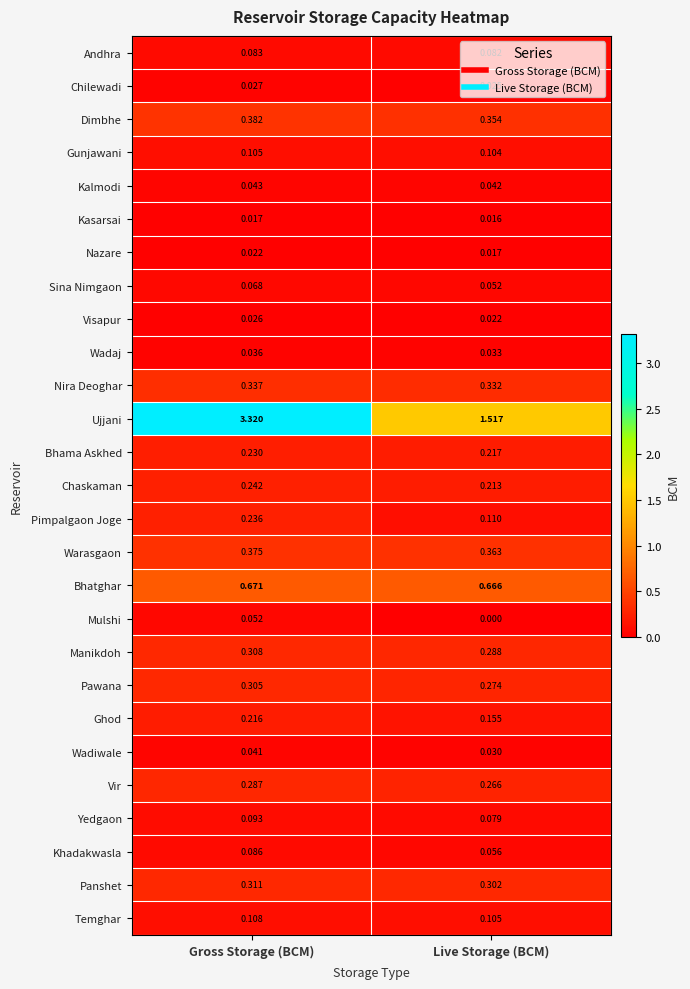

Rank the series at Gross Storage (BCM) from highest to lowest value.

Ujjani, Bhatghar, Dimbhe, Warasgaon, Nira Deoghar, Panshet, Manikdoh, Pawana, Vir, Chaskaman, Pimpalgaon Joge, Bhama Askhed, Ghod, Temghar, Gunjawani, Yedgaon, Khadakwasla, Andhra, Sina Nimgaon, Mulshi, Kalmodi, Wadiwale, Wadaj, Chilewadi, Visapur, Nazare, Kasarsai